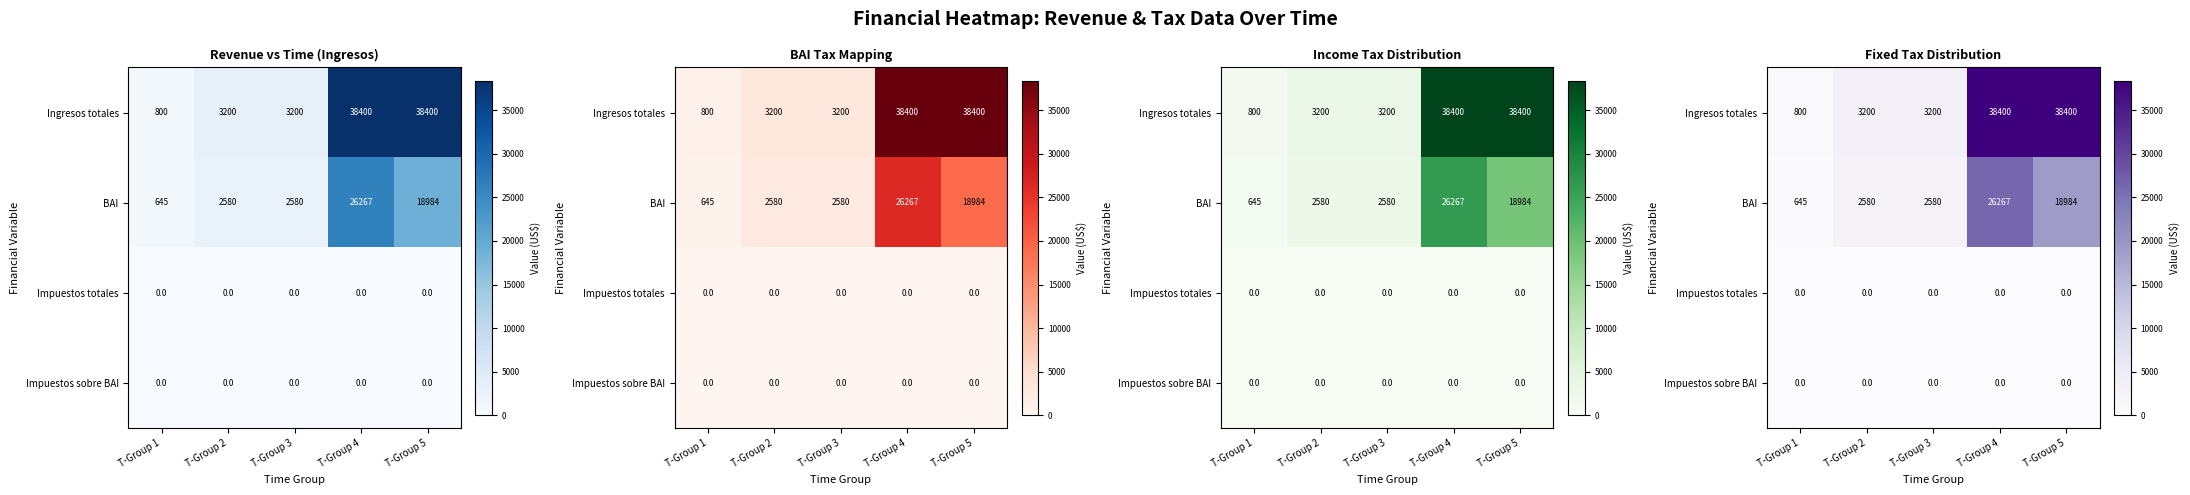

Is the value of Impuestos sobre BAI at T-Group 1 greater than the value of Impuestos totales at T-Group 2?

No